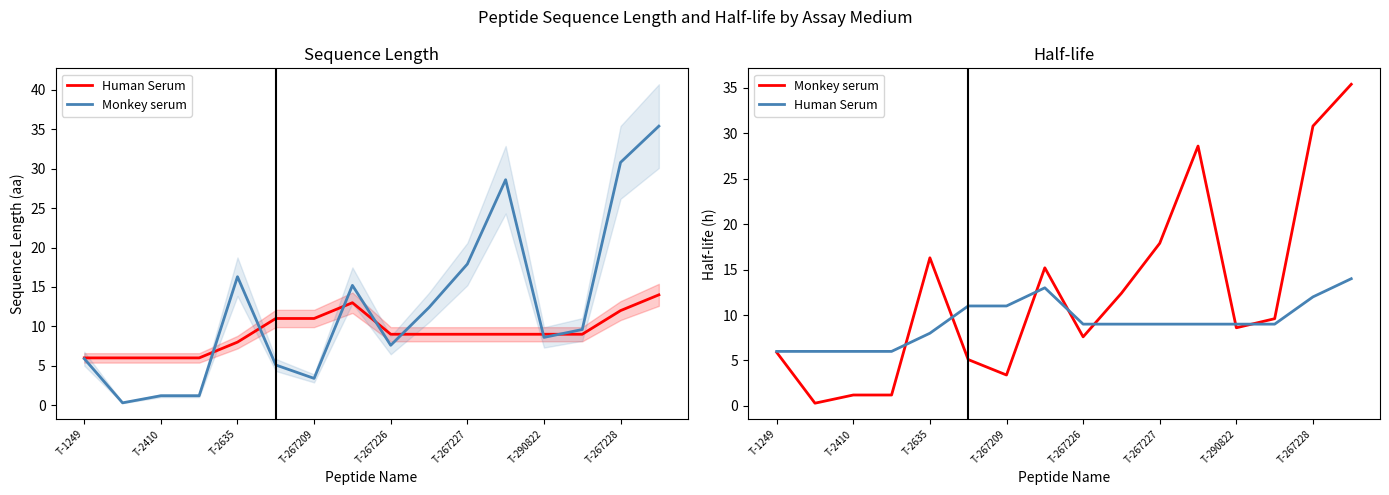

Which category has the lowest value in the Human Serum series?

T-1249